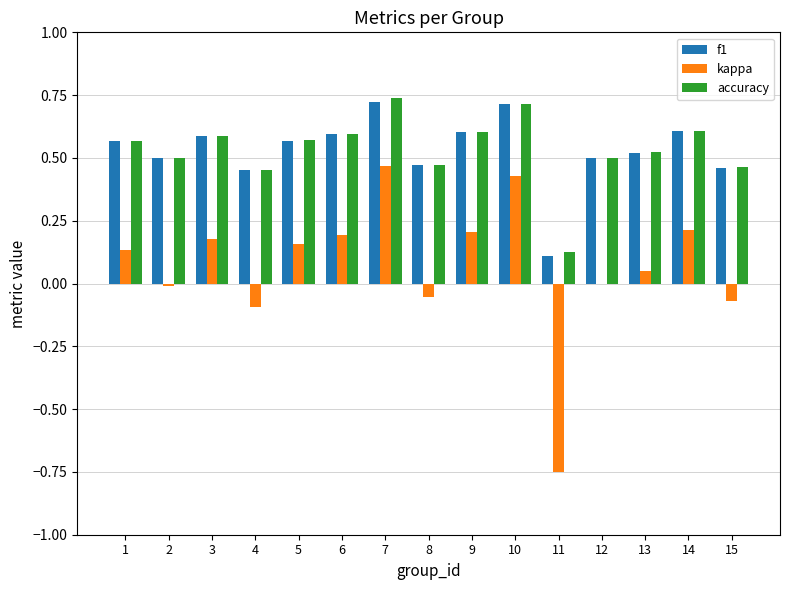

The value of accuracy at 14 is 0.2. True or false?

False